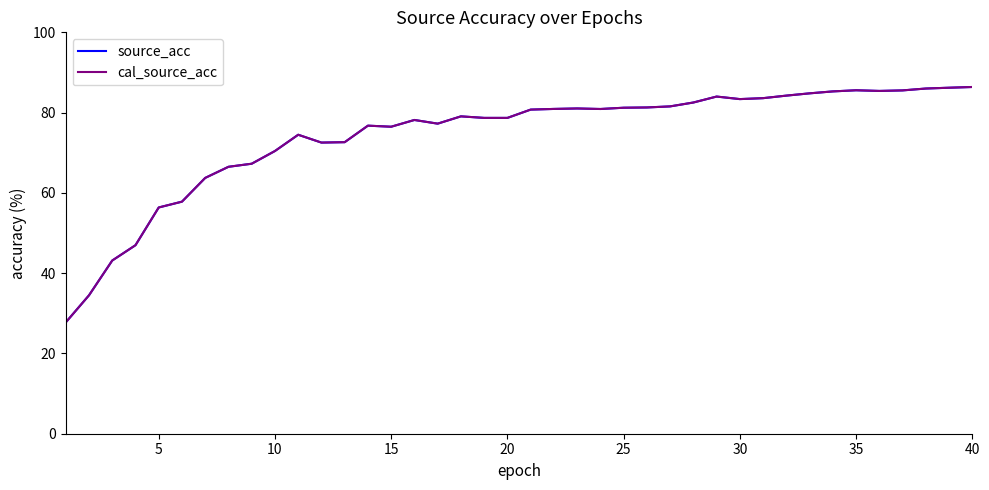

Does the chart have visible grid lines?

No